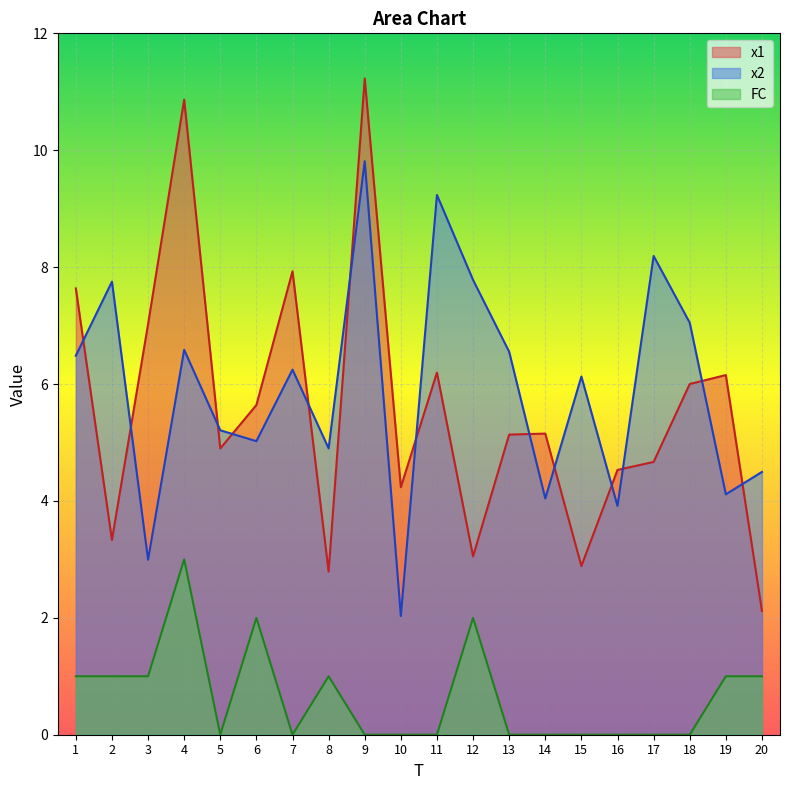

Reading left to right, list all the values displayed in this chart.

x1: 7.6	3.3	7.0	10.9	4.9	5.6	7.9	2.8	11.2	4.2	6.2	3.1	5.1	5.2	2.9	4.5	4.7	6.0	6.2	2.1
x2: 6.5	7.8	3.0	6.6	5.2	5.0	6.2	4.9	9.8	2.0	9.2	7.8	6.6	4.0	6.1	3.9	8.2	7.0	4.1	4.5
FC: 1.0	1.0	1.0	3.0	0.0	2.0	0.0	1.0	0.0	0.0	0.0	2.0	0.0	0.0	0.0	0.0	0.0	0.0	1.0	1.0